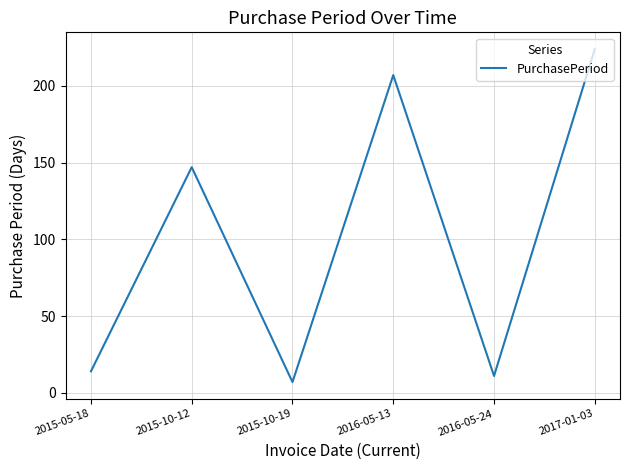

What is the ratio of the value at 2016-05-13 to the value at 2015-10-12?

1.4